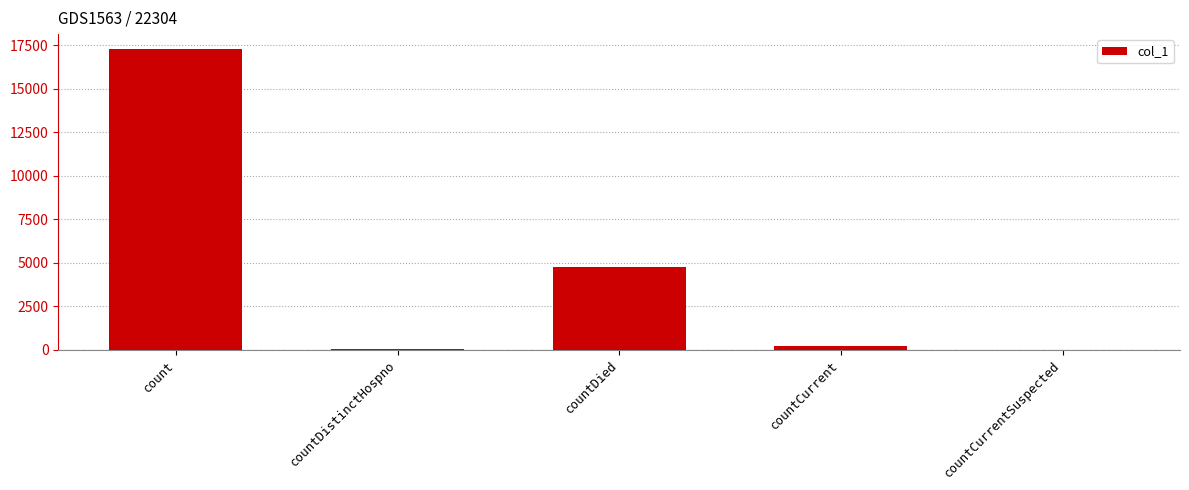

Is it true that the value at countCurrentSuspected is 0?

True